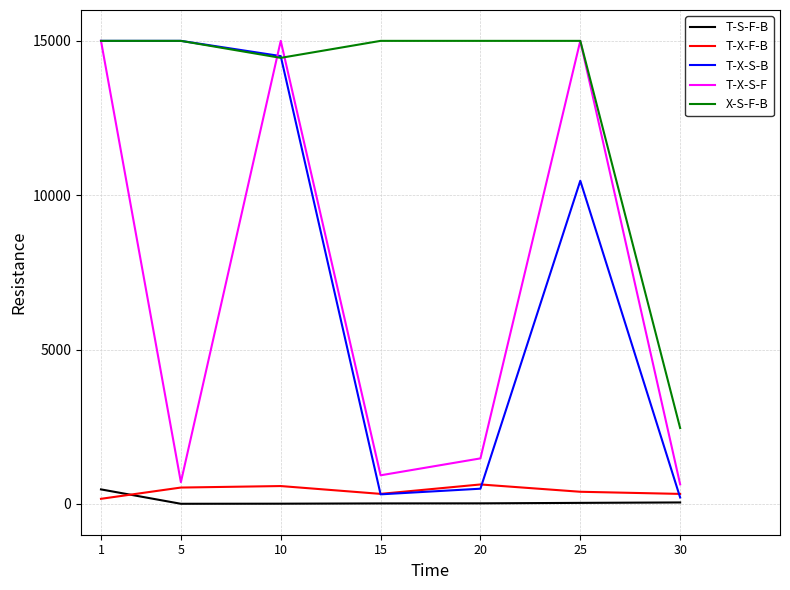

What is the greatest value displayed?

15000.0